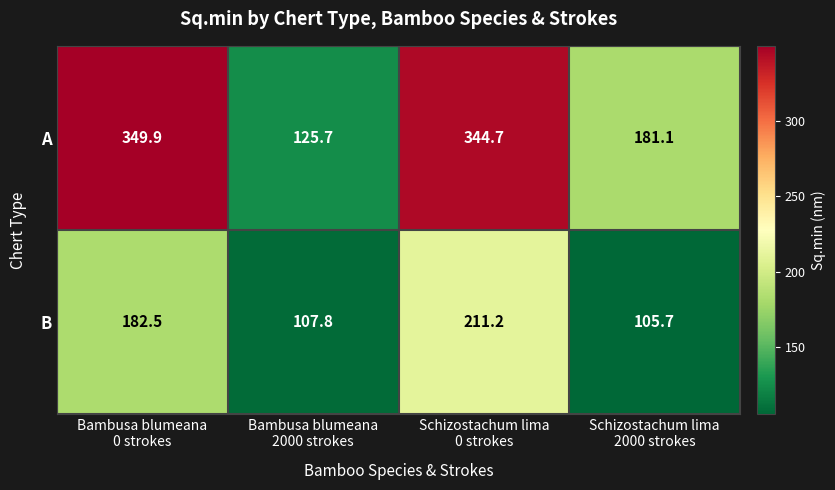

Which series has the largest total across all categories?

A